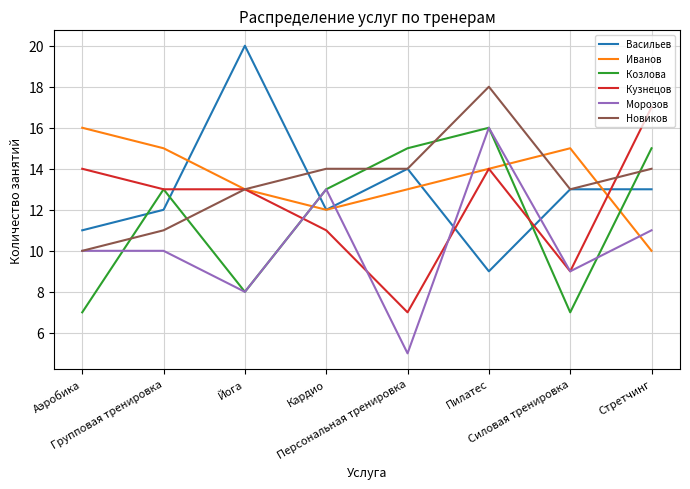

Which category has the lowest value in the Иванов series?

Стретчинг